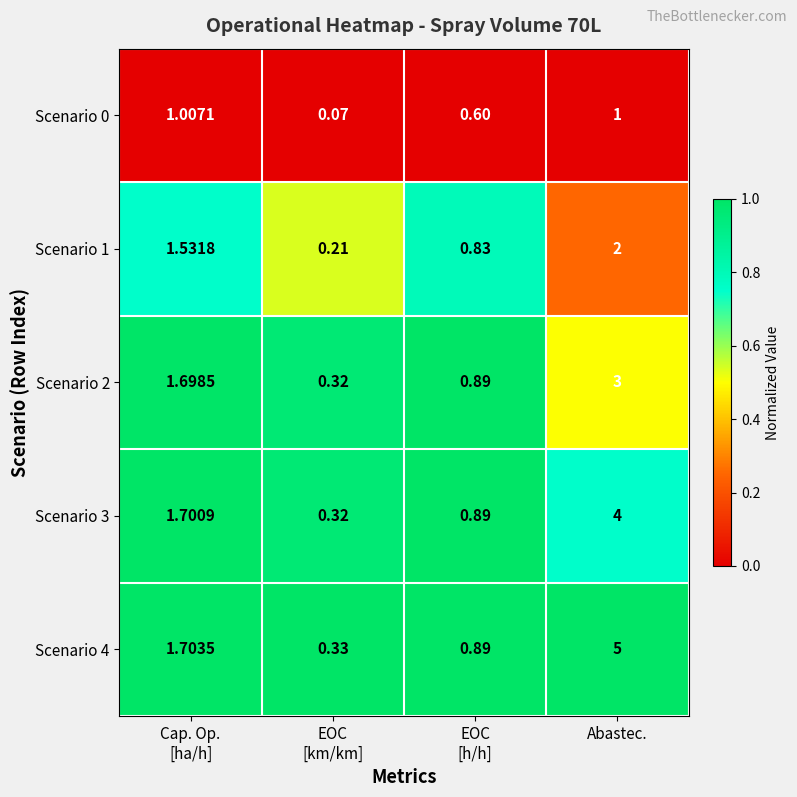

At which category is the sum across all series the highest?

Abastec.